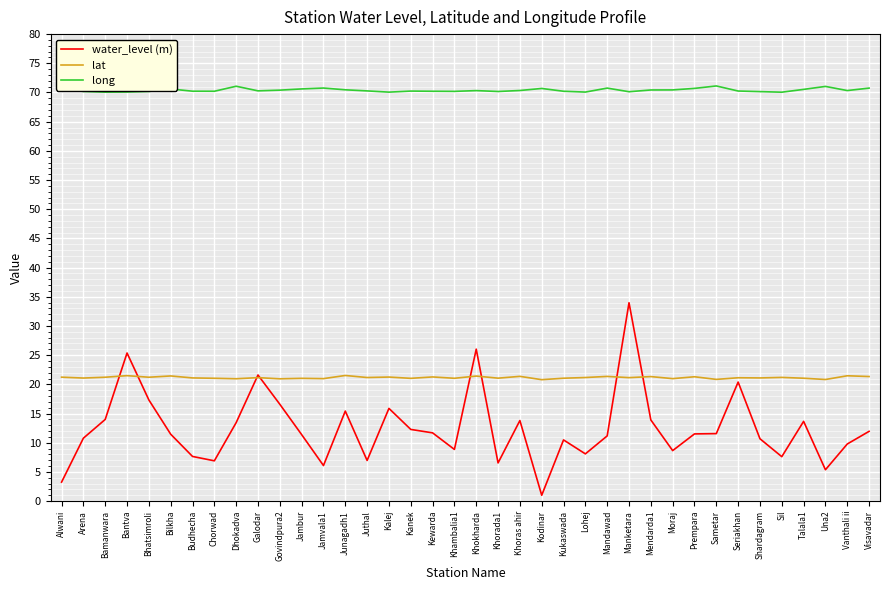

Which series has the largest total across all categories?

long